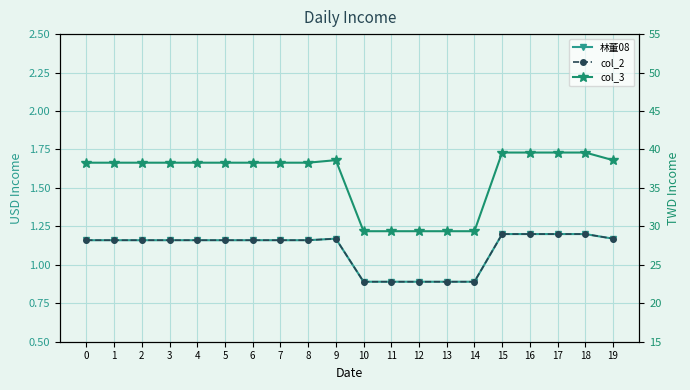

Is this an area chart (filled region under the line)?

No